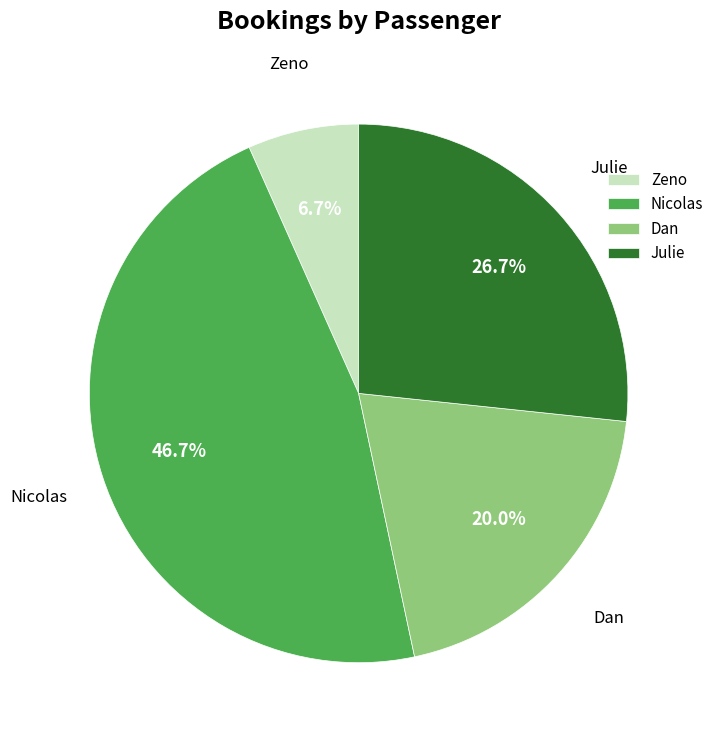

Does any single category account for the majority?

No